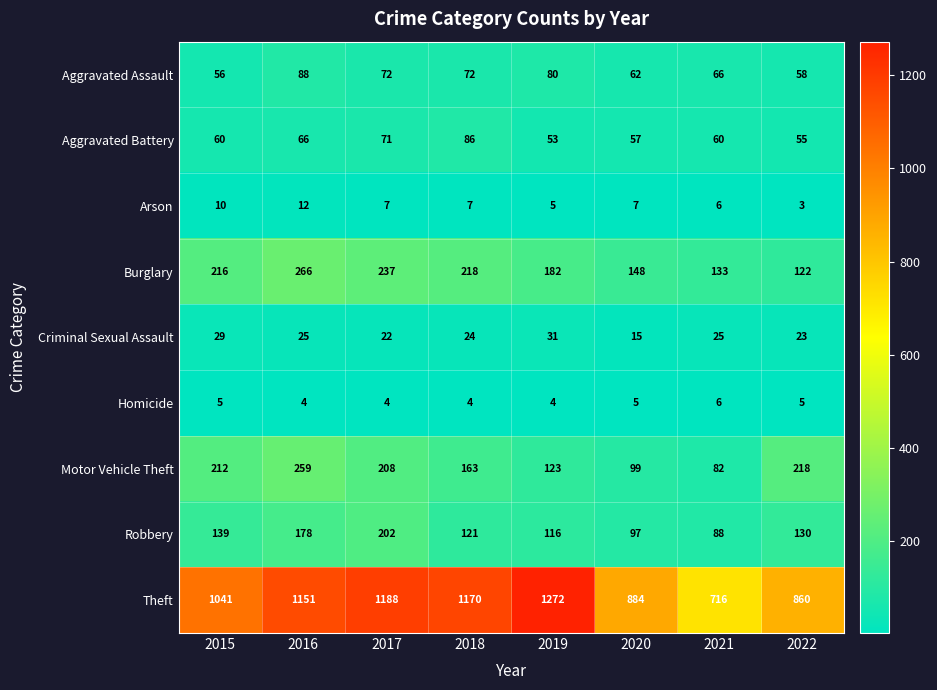

What value does the Motor Vehicle Theft series have at 2017, to the nearest 50?

200